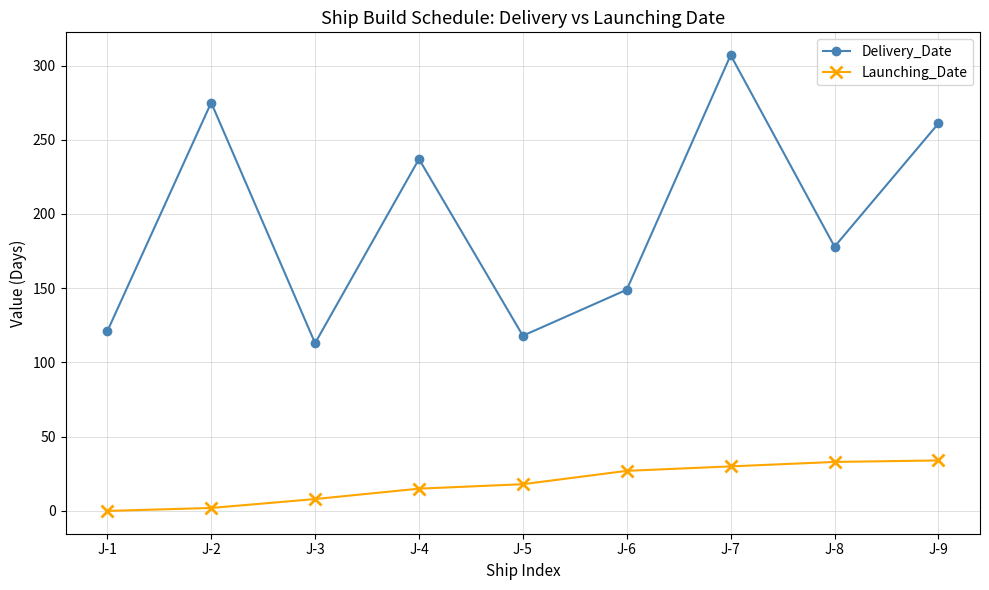

What is the difference between the highest and lowest values at J-7?

277